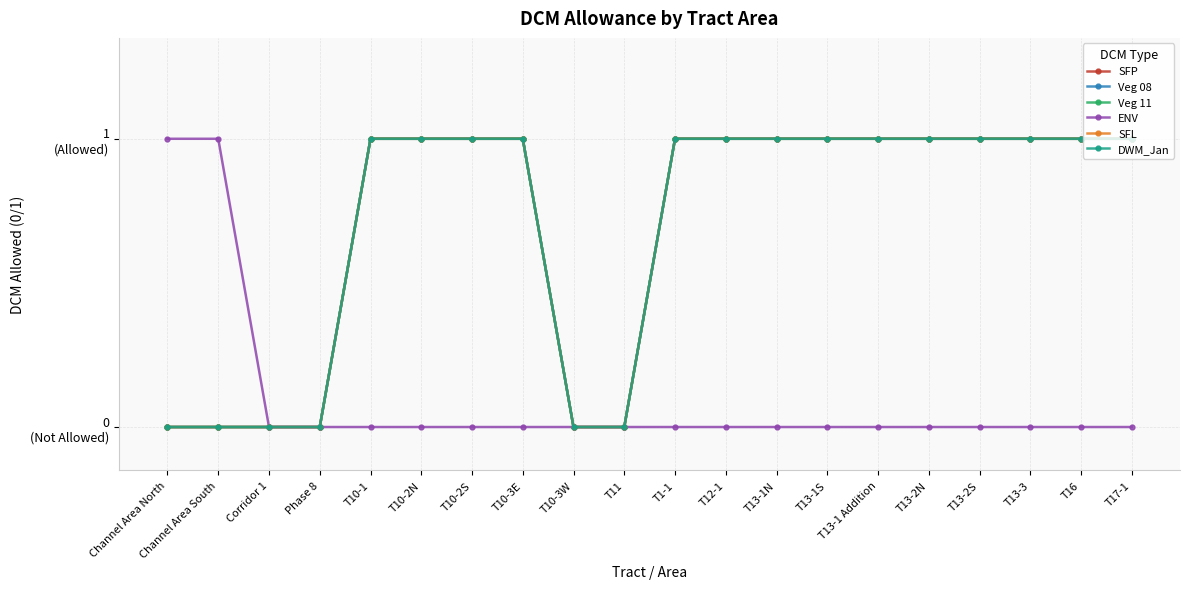

Which series has the largest total across all categories?

SFP